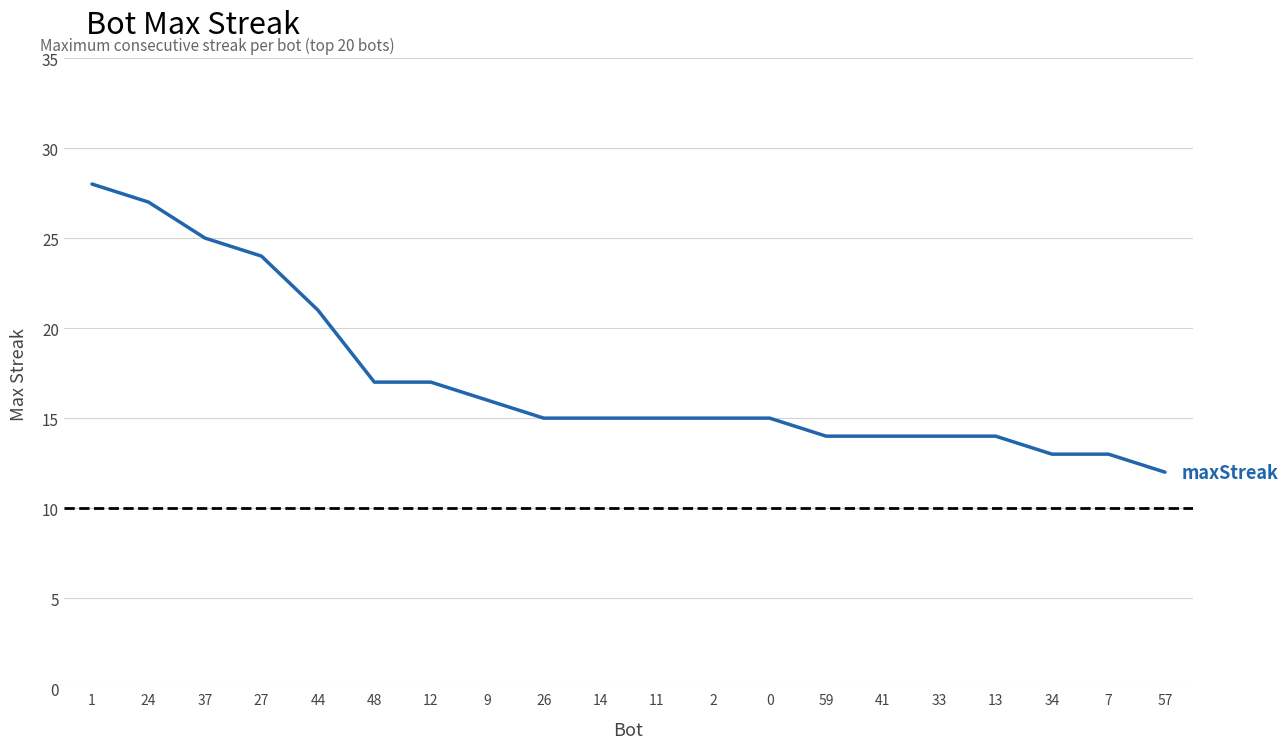

What is the sum of all values?

344